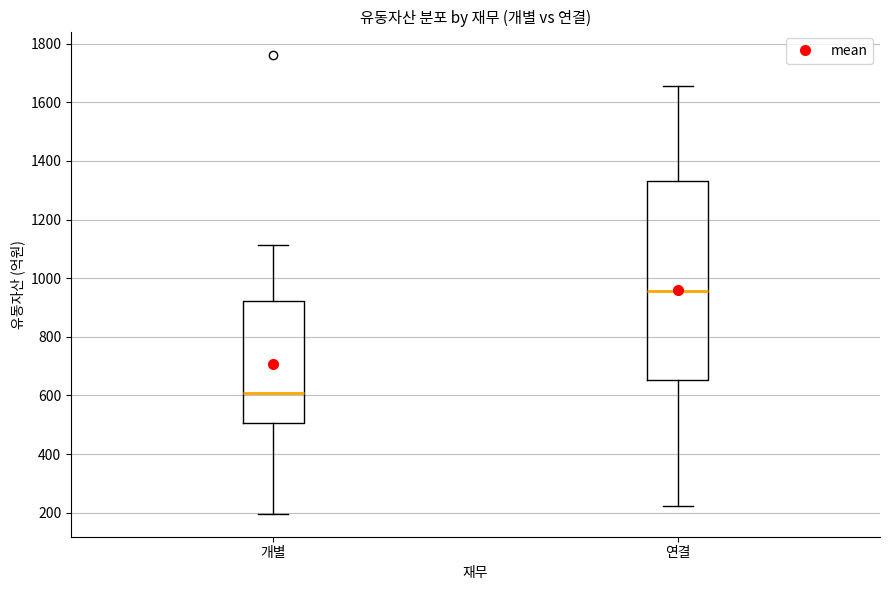

Reading left to right, transcribe this box plot: for each box, give where its median line is, the range the box spans, and where its two whiskers end, as read against the y-axis. The values are not printed on the chart, so give them approximately, as read against the axis.

개별: median 600, box 500 to 920, whiskers 200 to 1120
연결: median 960, box 660 to 1340, whiskers 220 to 1660